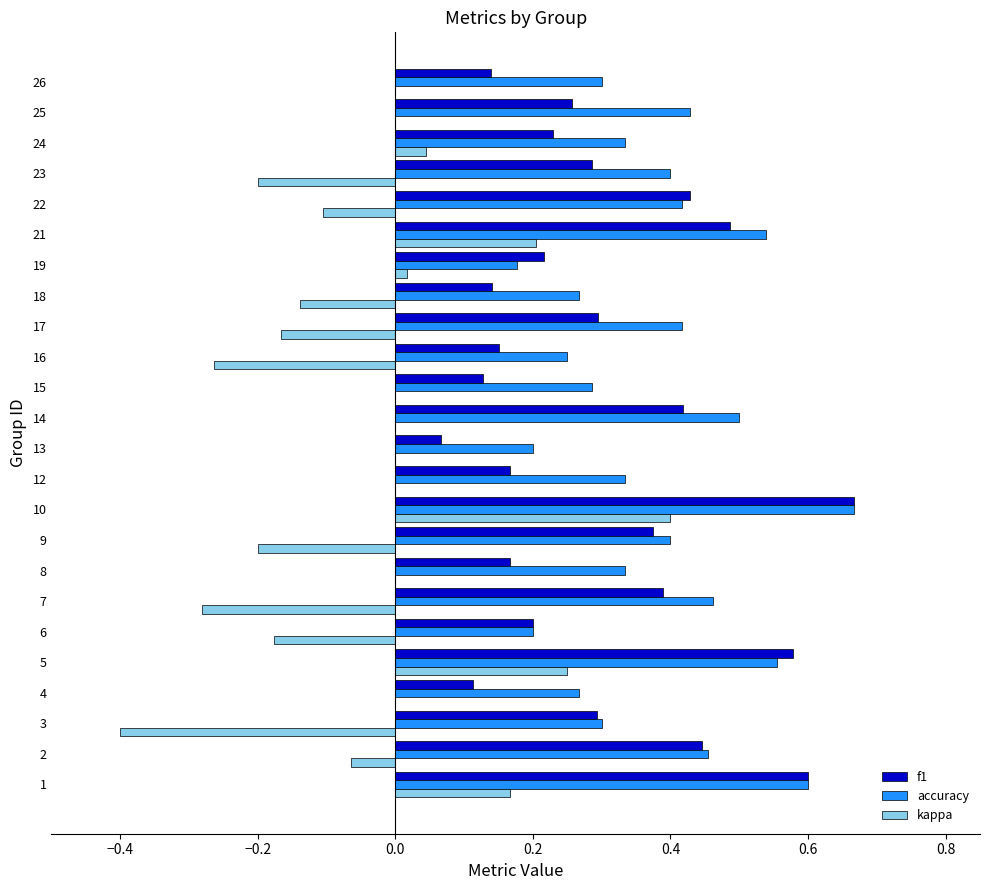

What is the sum of all accuracy values?

9.1